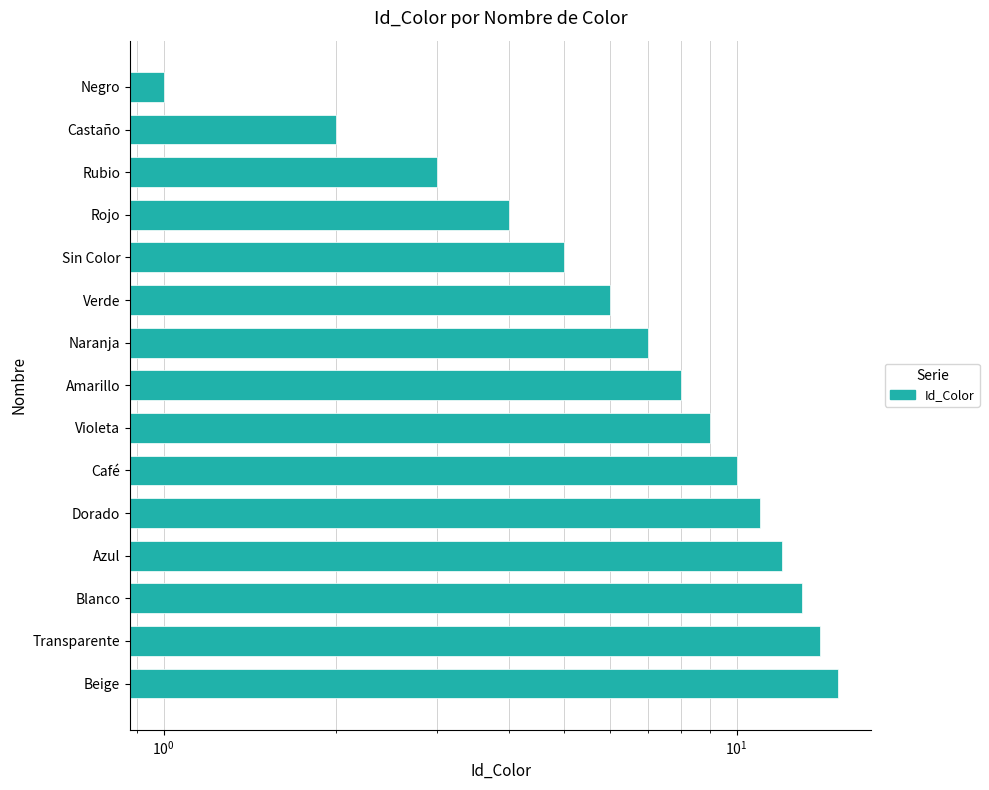

What is the value of the 8th bar from the left?

8